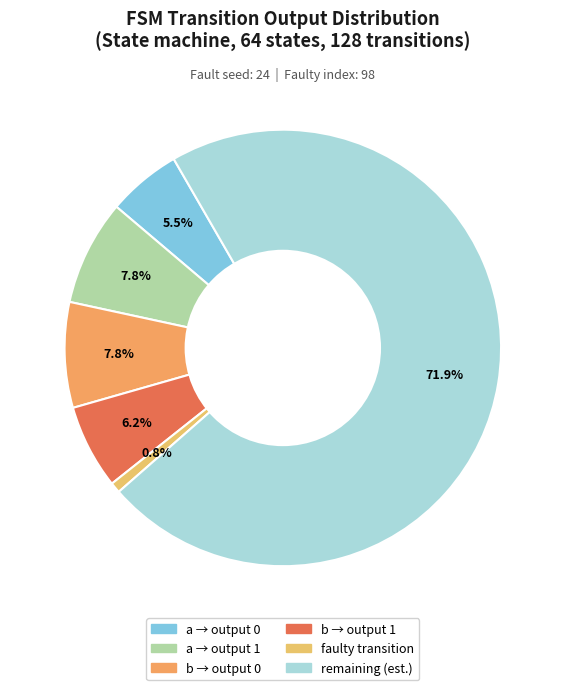

Count the number of slices in the pie.

6